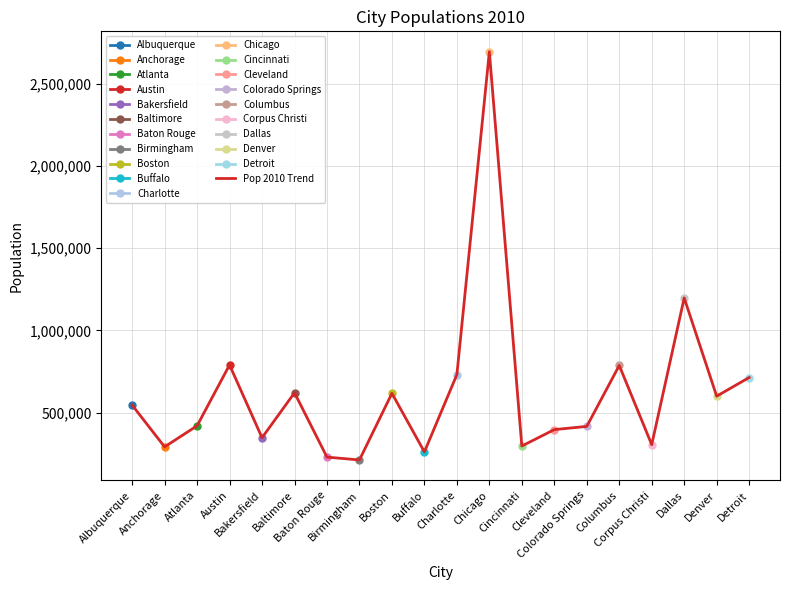

True or false: the data shows 1197816 at Dallas.

True